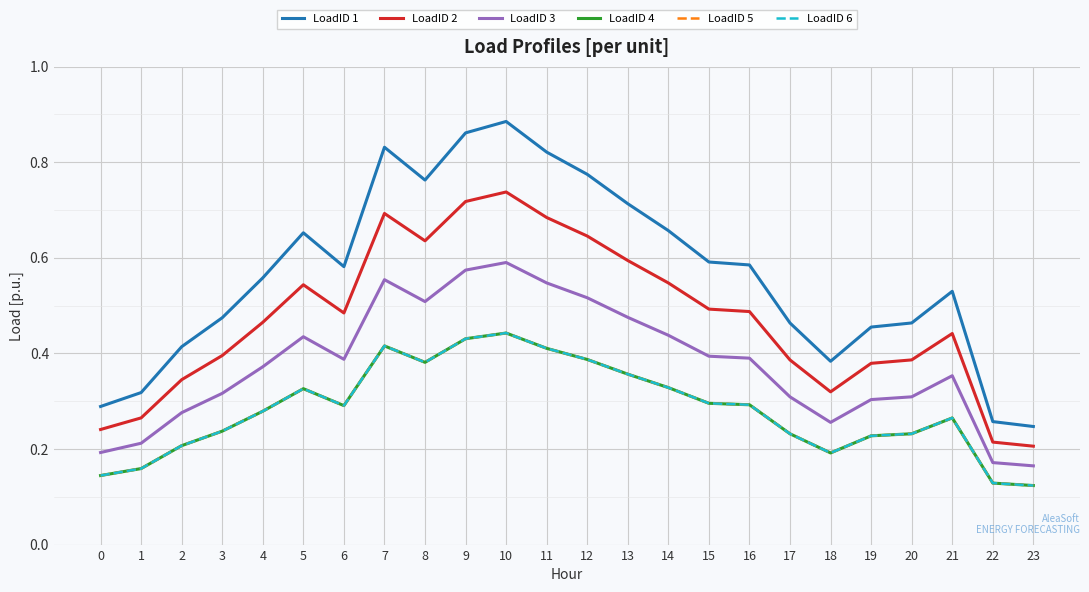

Is this an area chart (filled region under the line)?

No